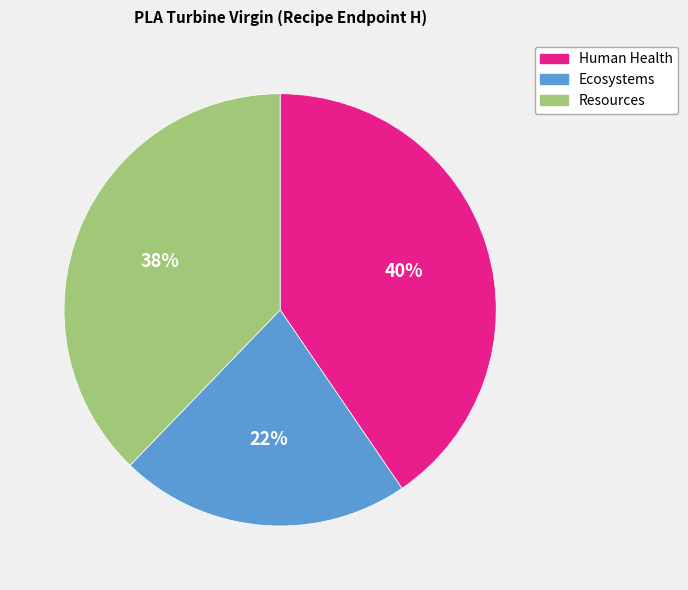

Is it true that Human Health is 40% of the pie?

True